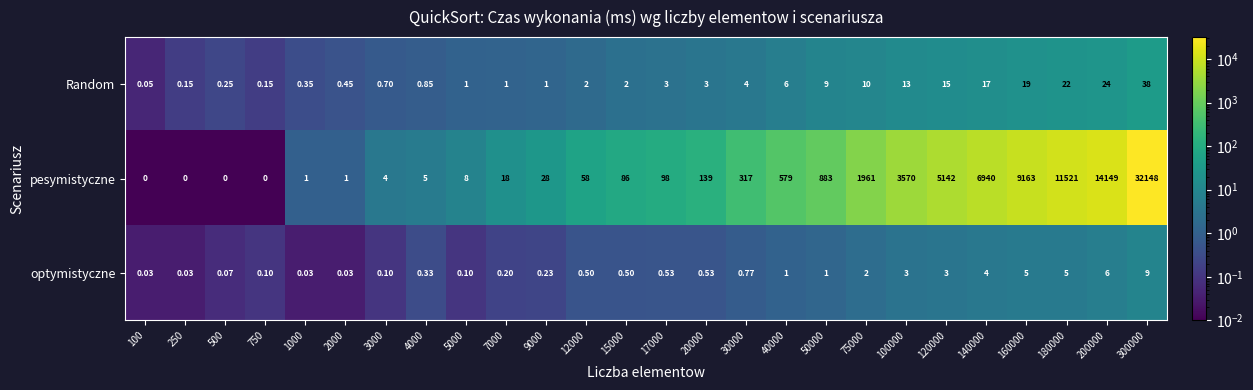

Which series has the largest total across all categories?

pesymistyczne